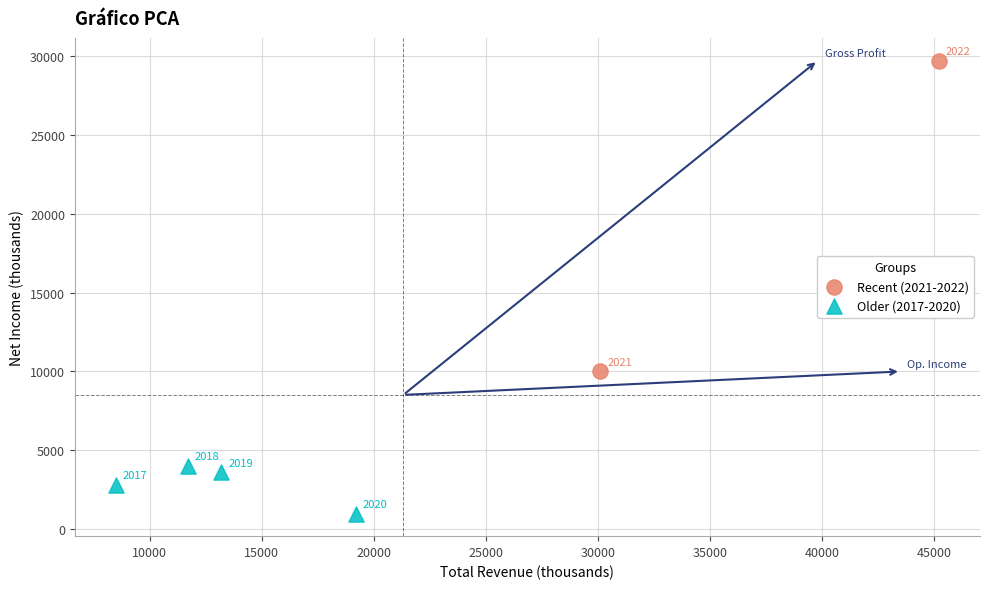

Which series has the widest spread of Y values?

Recent (2021-2022)